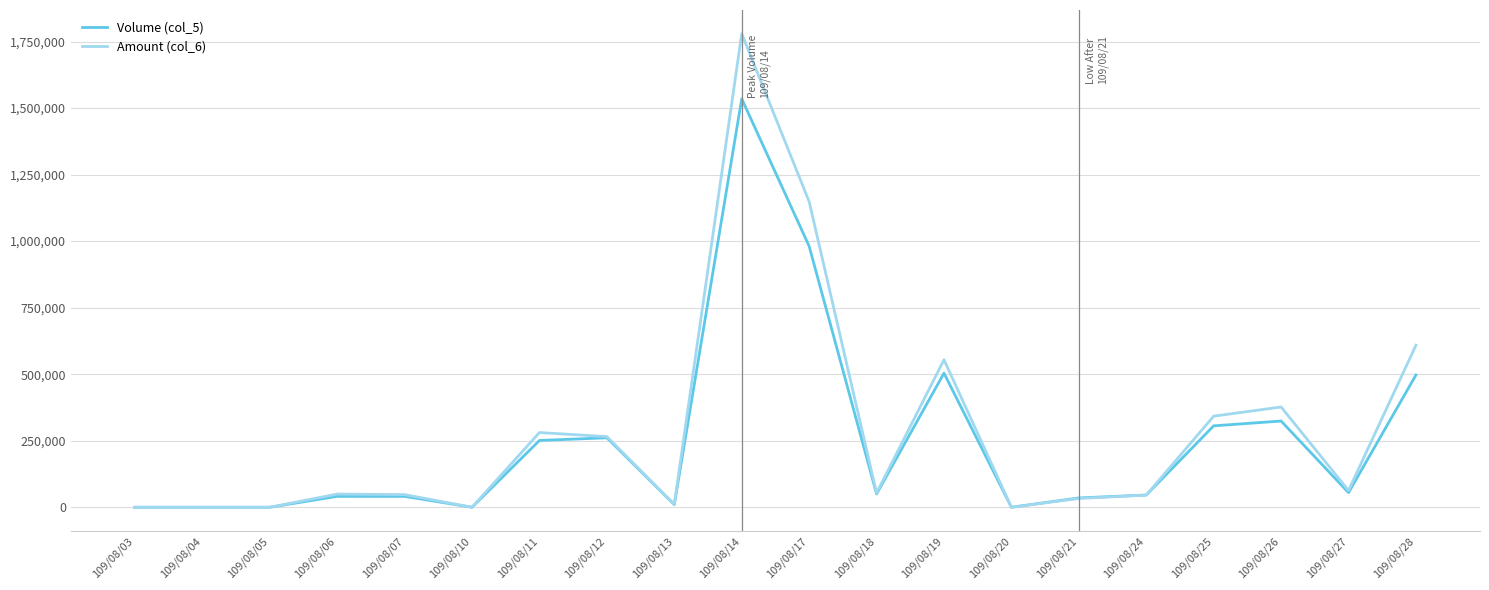

List the series in order of their peak value, lowest first.

Volume (col_5), Amount (col_6)